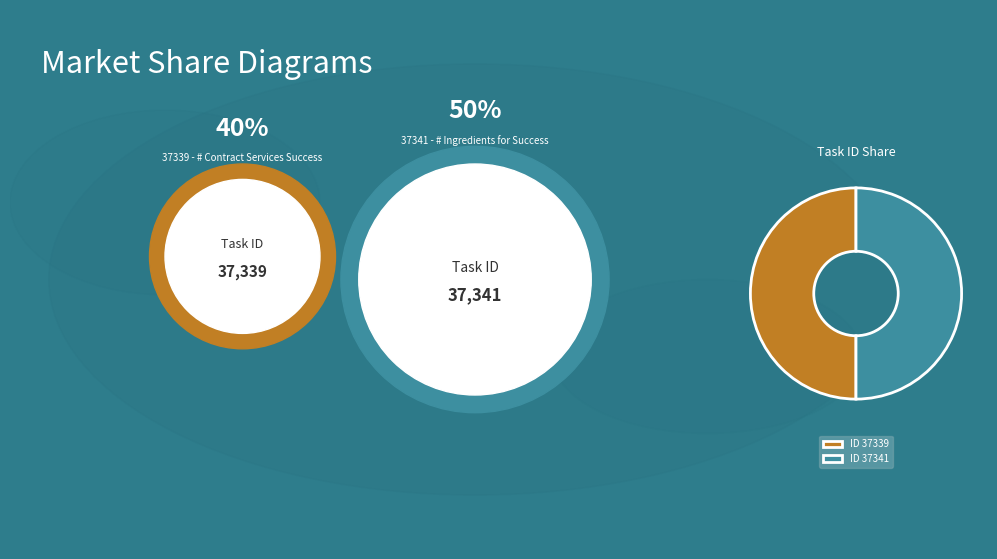

Approximately how many times larger is the value at ID 37339 compared to ID 37341?

1.0